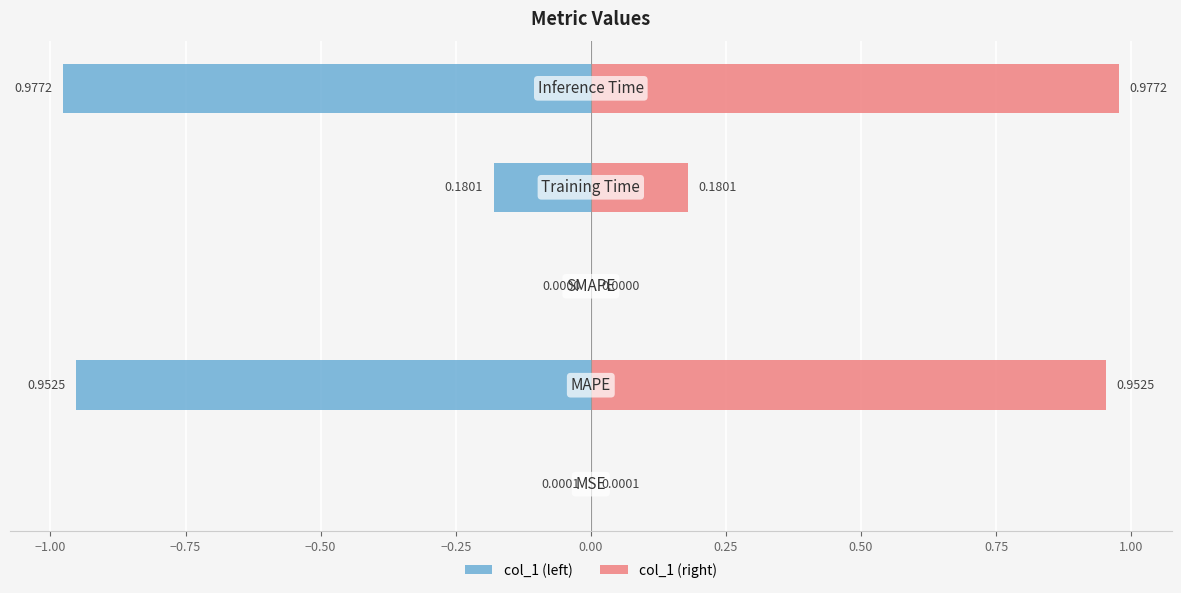

What is the sum of all col_1 (right) values?

2.1